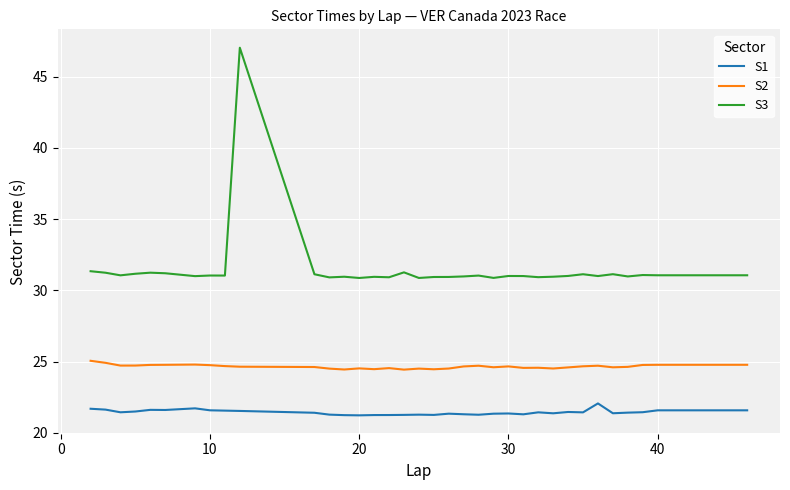

Which series has the largest range (max minus min)?

S3